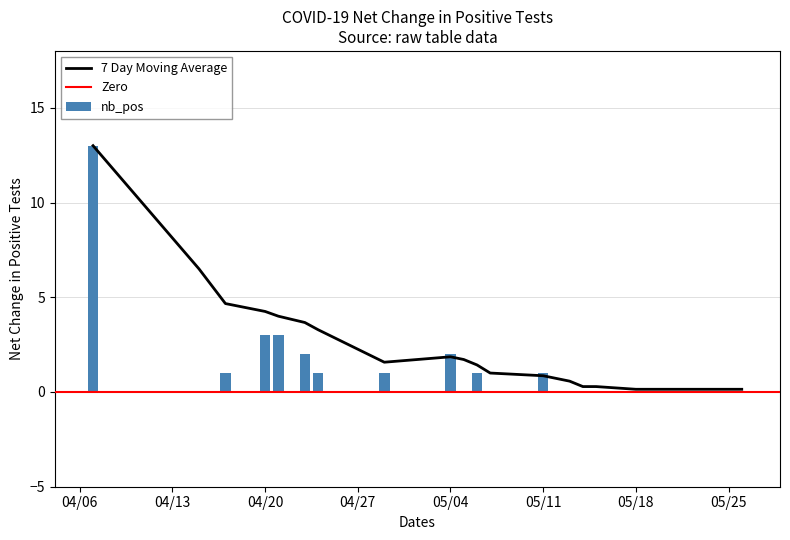

What is the average value?

1